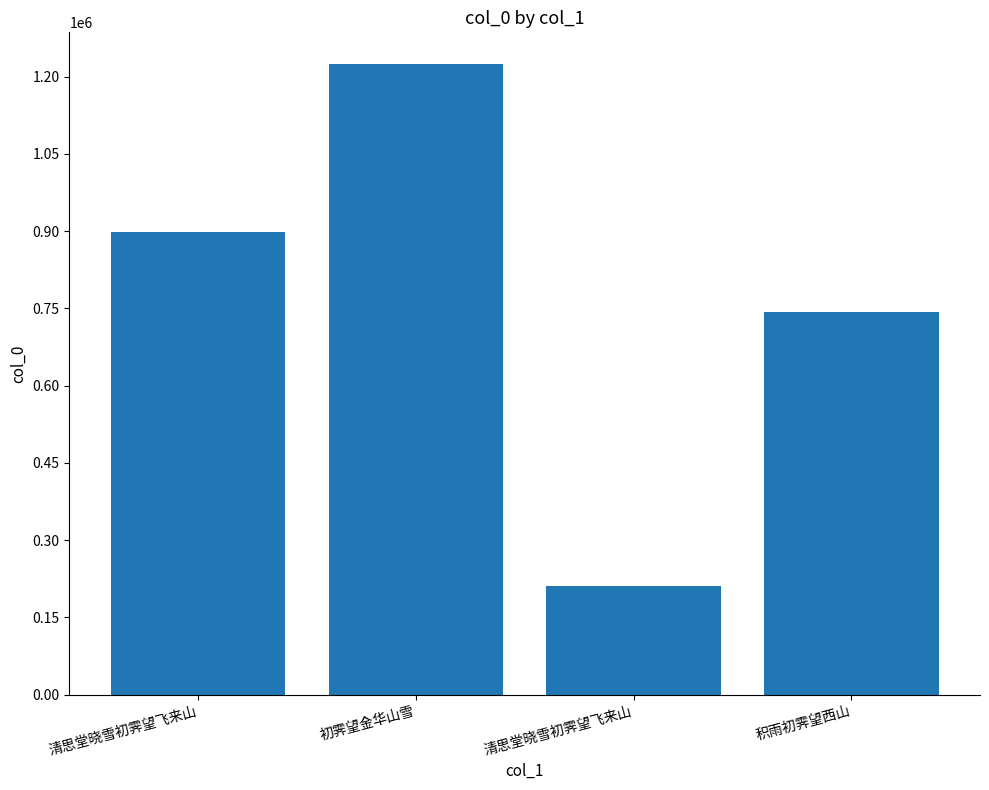

Reading left to right, transcribe all the data shown in this chart.

清思堂晓雪初霁望飞来山=898571	初霁望金华山雪=1224640	清思堂晓雪初霁望飞来山=211122	积雨初霁望西山=742543